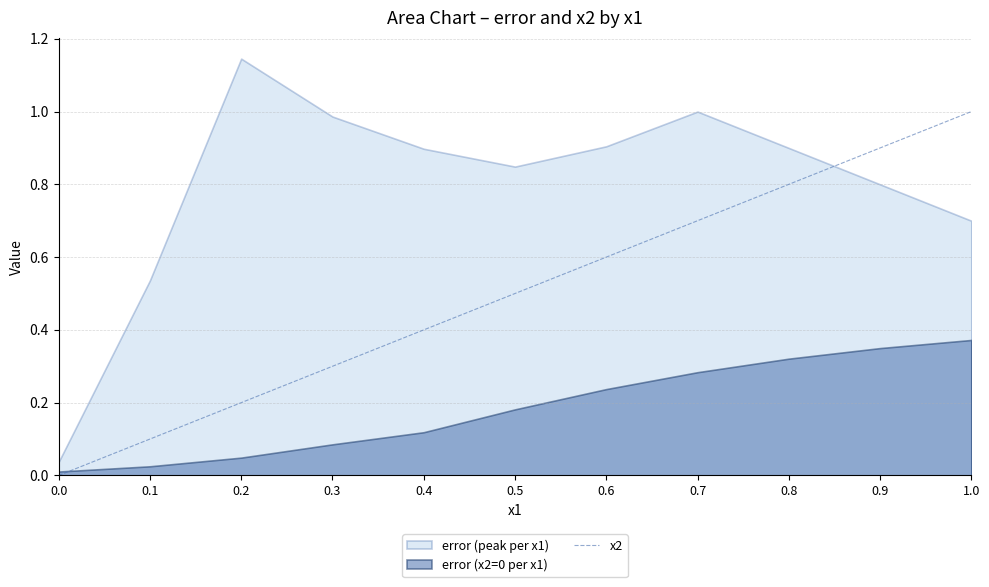

The x2 series shows 0.5 at 0.5. True or false?

True